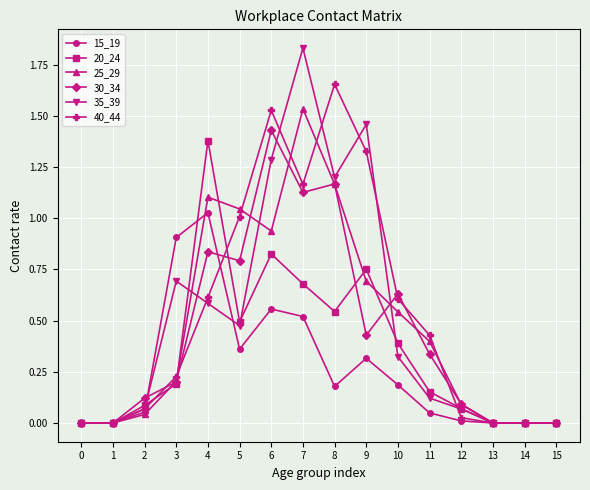

The value of 35_39 at 6 is 2.2. True or false?

False